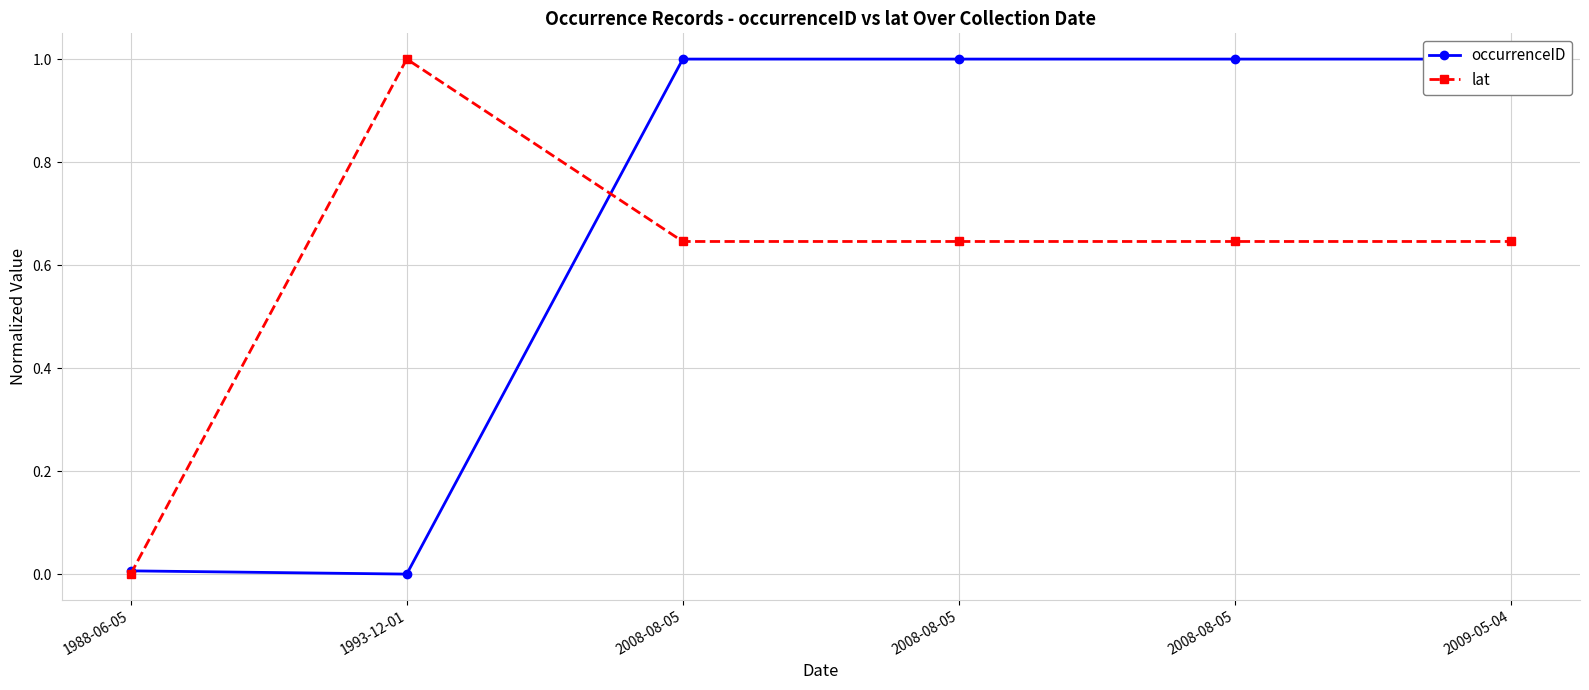

How many lines are shown in the chart?

2